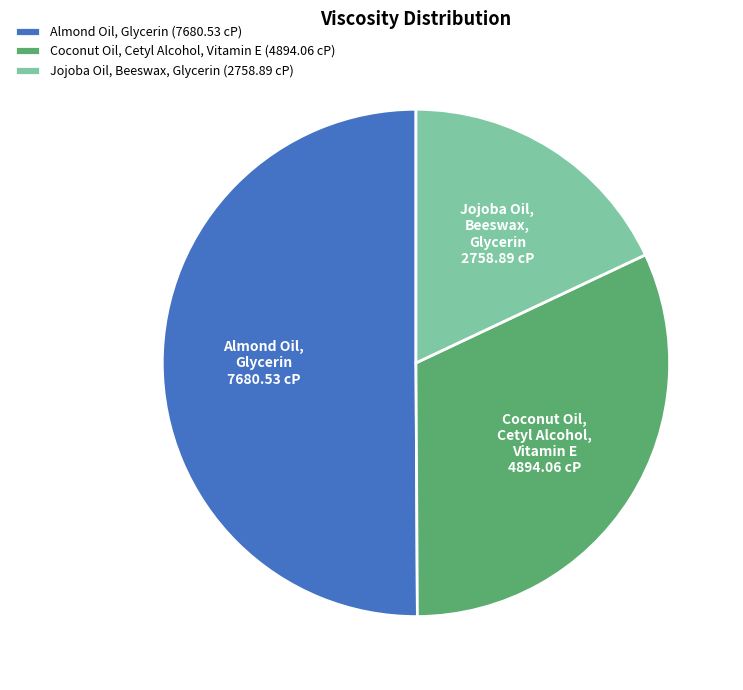

Which slice is the largest?

Almond Oil, Glycerin